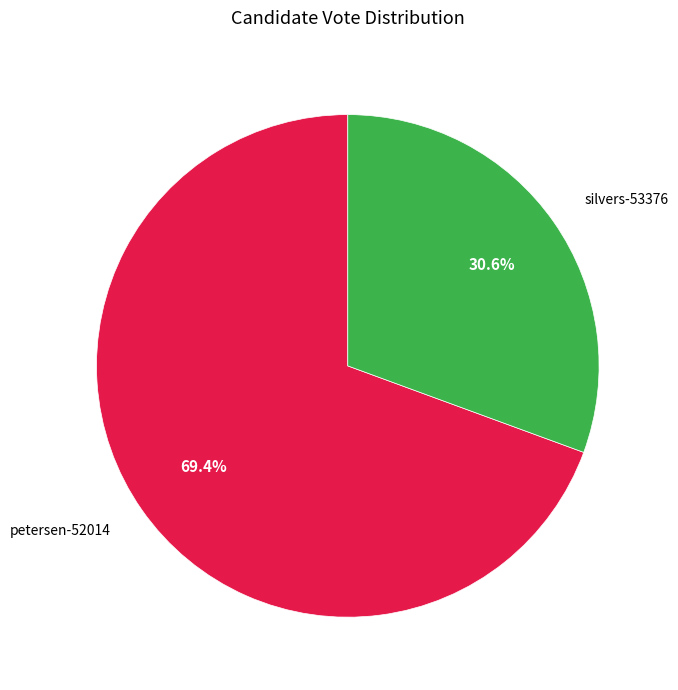

Which has a higher value, silvers-53376 or petersen-52014?

petersen-52014